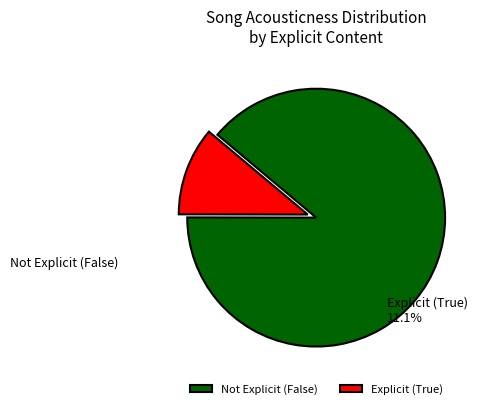

Rank the categories by value from highest to lowest.

Not Explicit (False), Explicit (True)